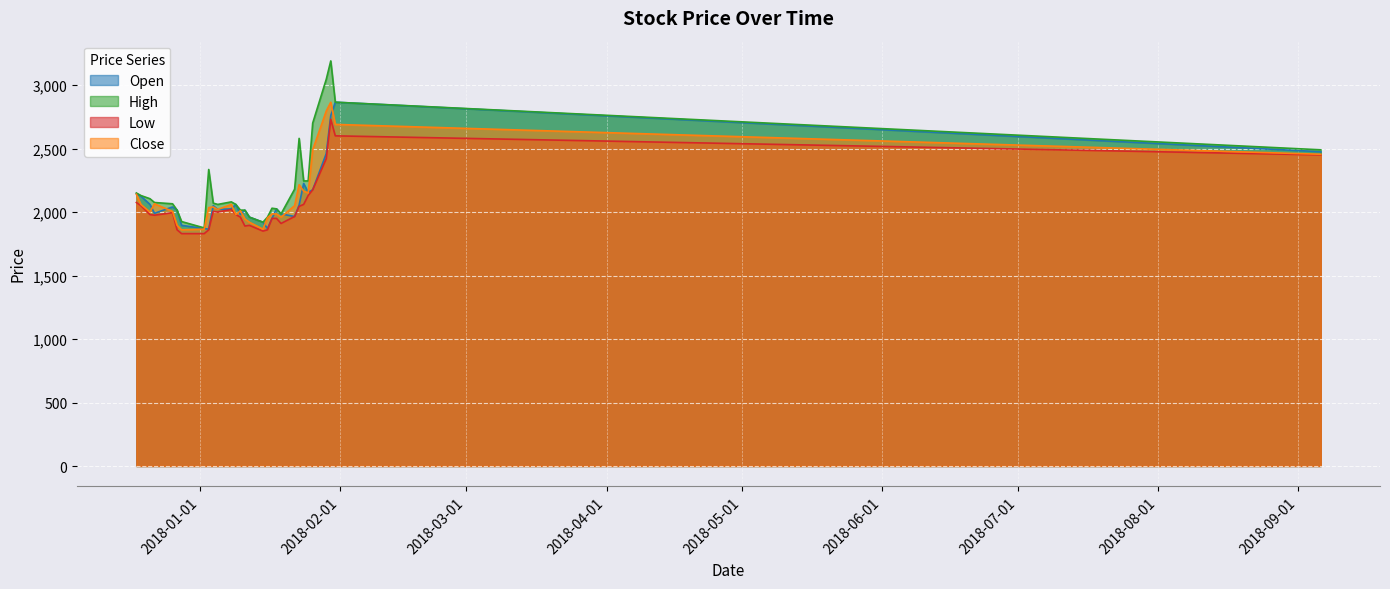

How many interior local valleys does the Close series have?

7